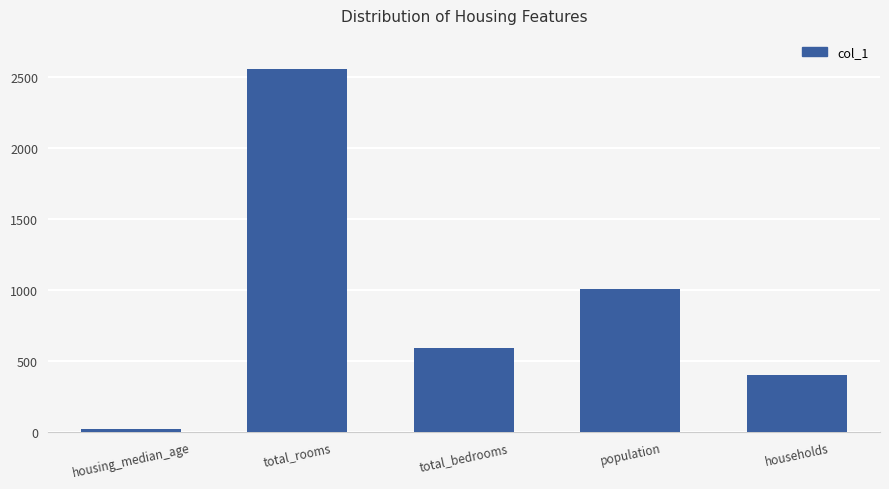

Is it true that the value at population is 544?

False